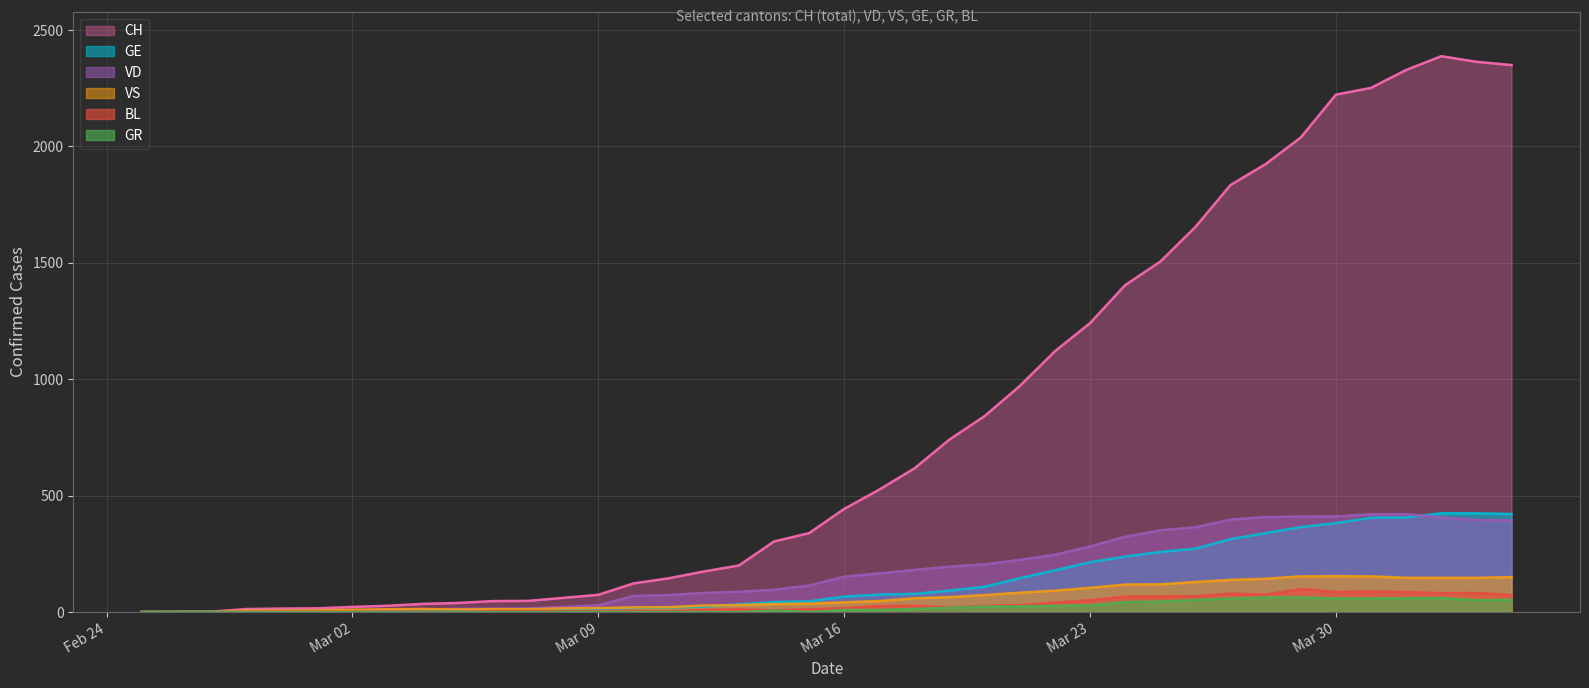

Which series has the largest total across all categories?

CH